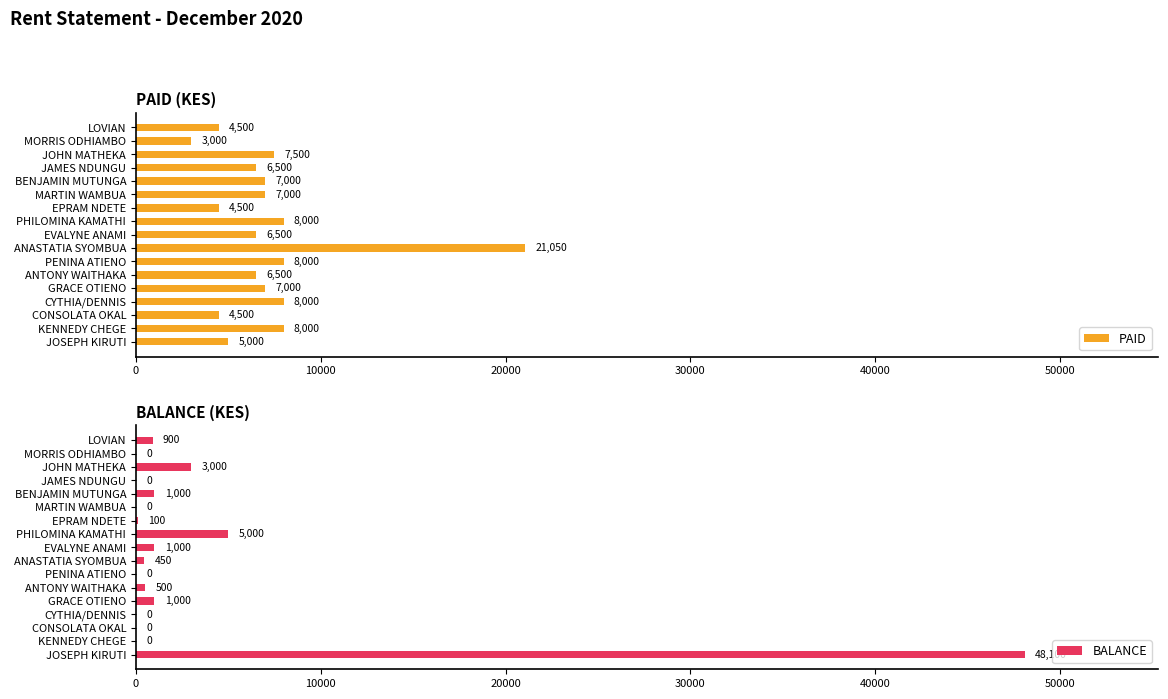

Is it true that PAID equals 3526 at JOHN MATHEKA?

False